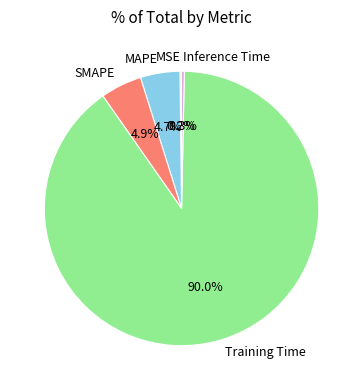

Combined, do SMAPE and Training Time account for over 50%?

Yes